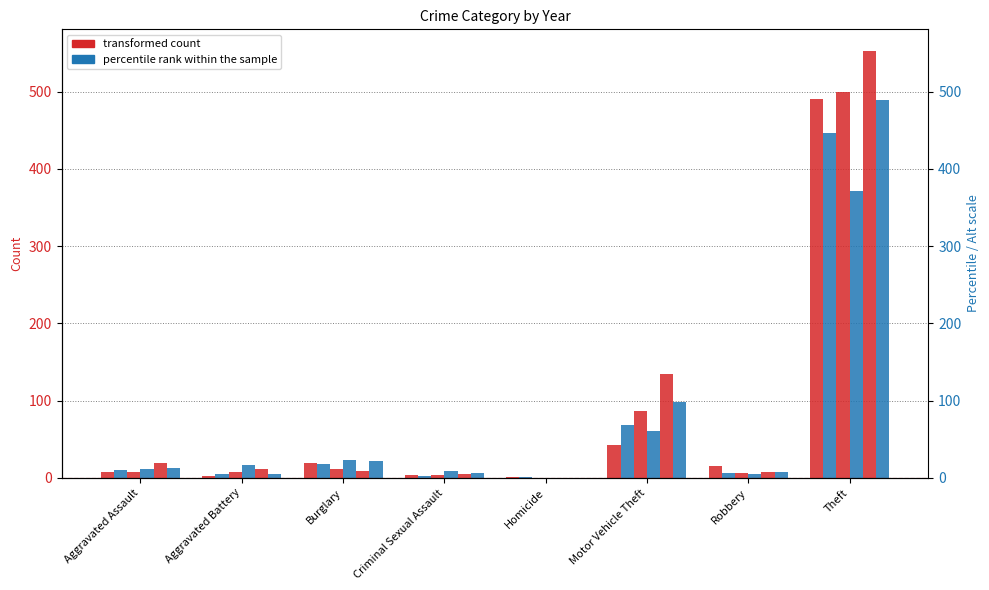

List the labels in order of 2016 value, smallest first.

Homicide, Aggravated Battery, Criminal Sexual Assault, Robbery, Aggravated Assault, Burglary, Motor Vehicle Theft, Theft